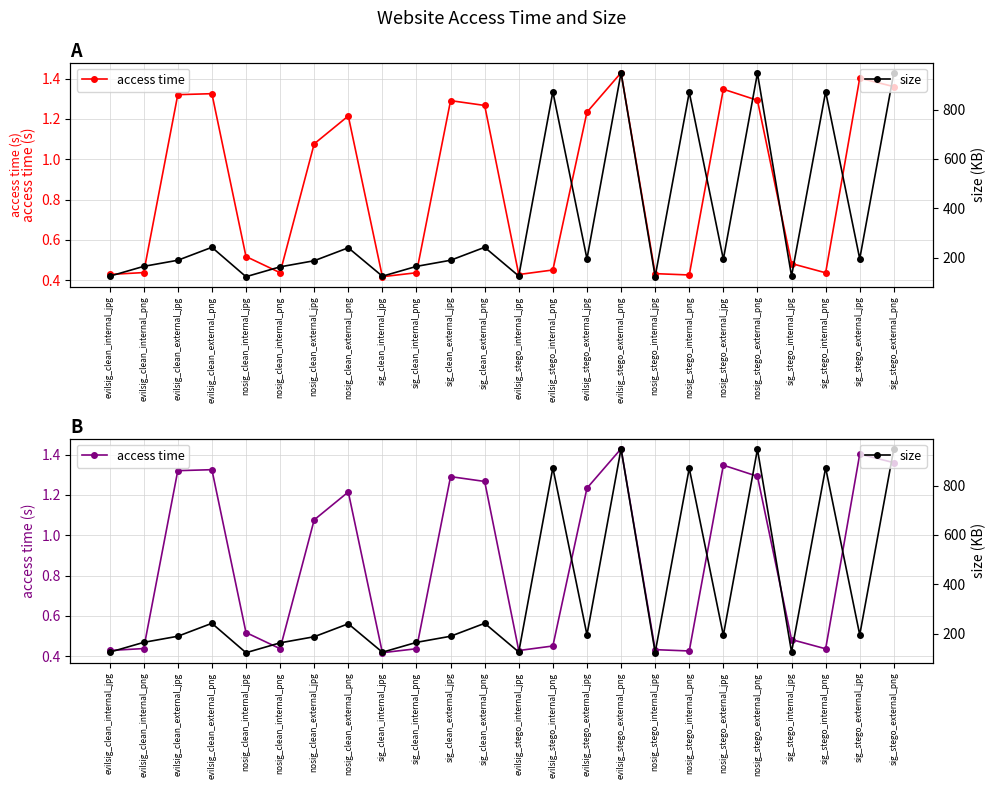

Which category has the lowest value across all series?

sig_clean_internal_jpg